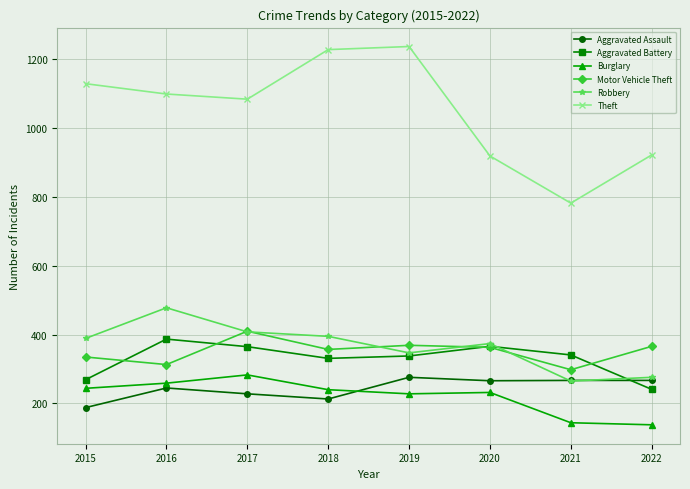

True or false: Motor Vehicle Theft and Burglary cross at least once.

False